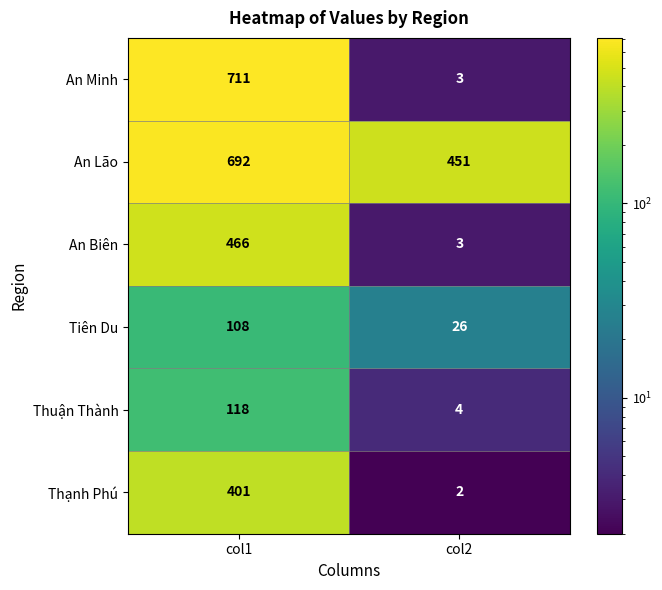

At which category does the chart reach its minimum across all series?

col2